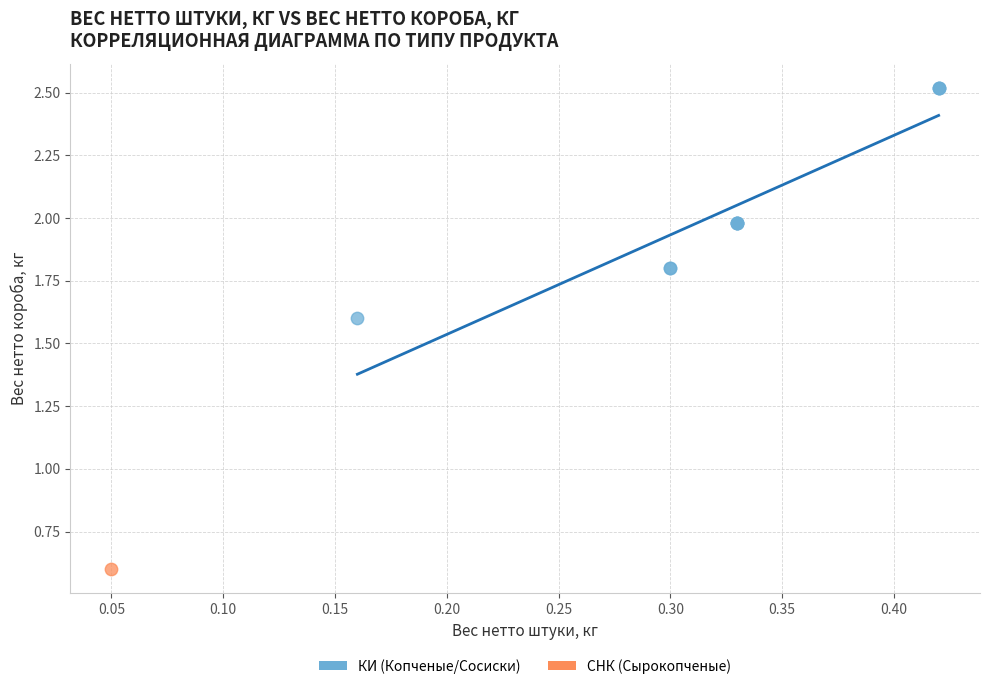

What are all the series names shown in the legend?

КИ (Копченые/Сосиски), СНК (Сырокопченые)